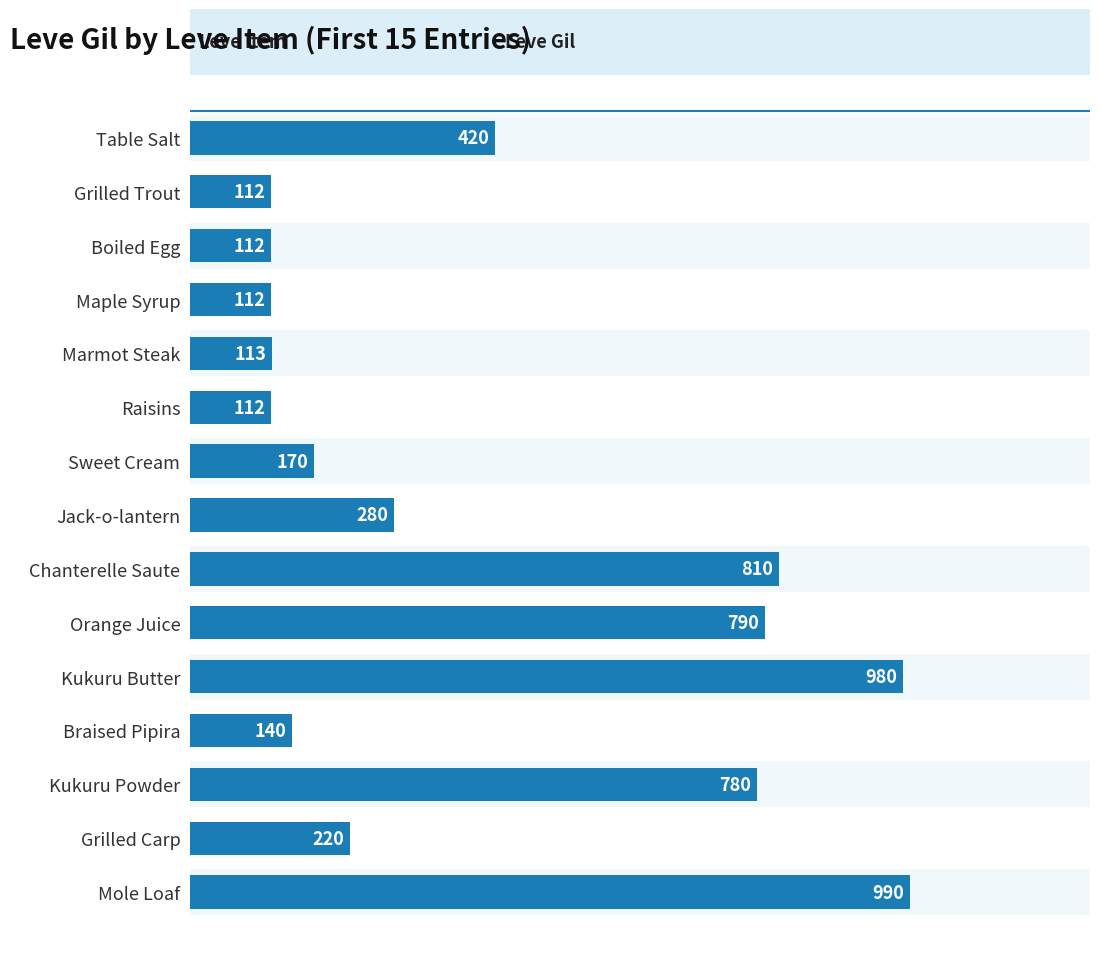

How many data points does each series have?

15